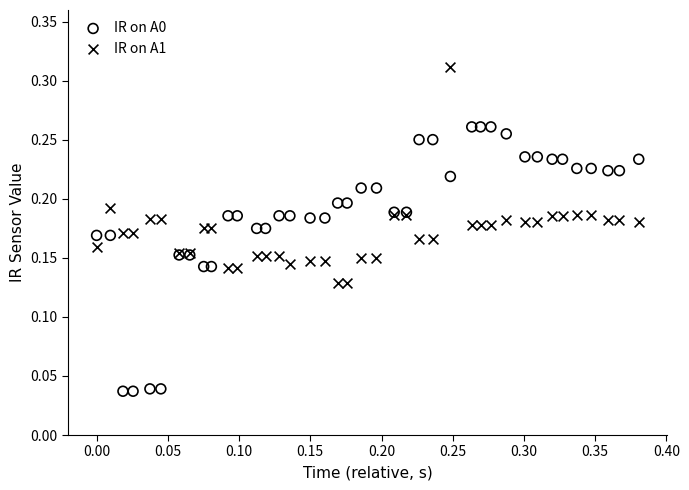

What is the X range (max minus min) for the scatter plot?

0.4